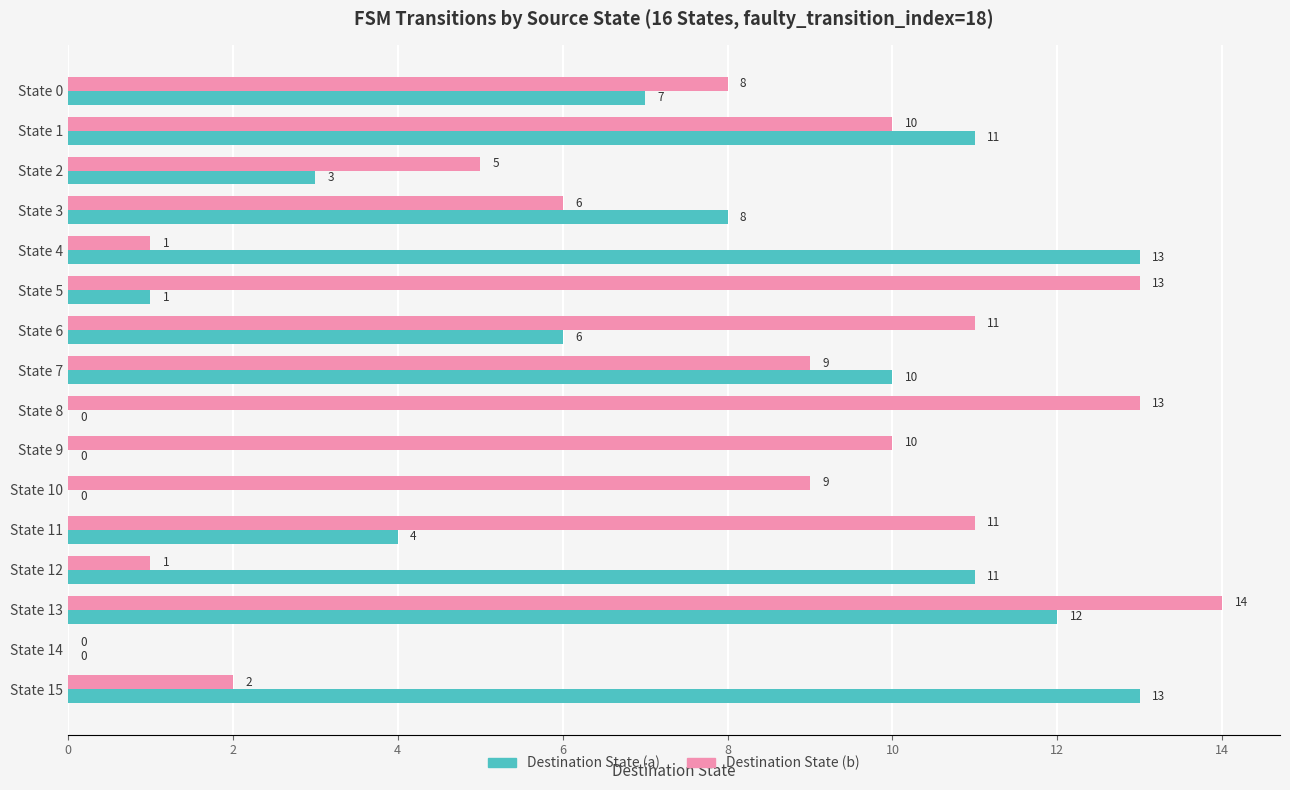

True or false: Destination State (b) has a value of 1 at State 4.

True